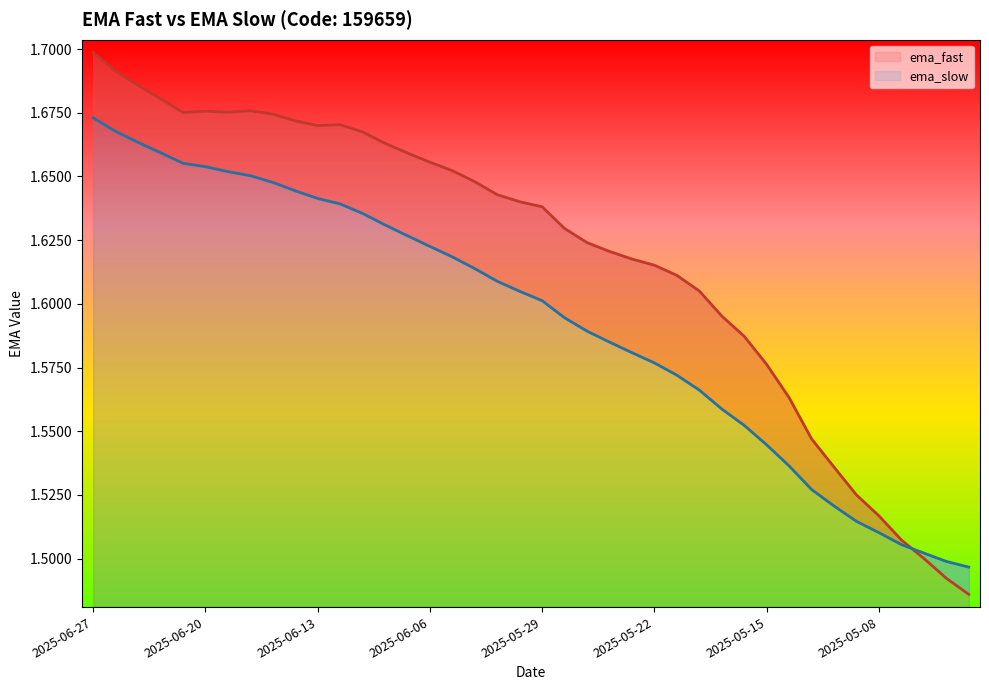

How many intersections are there between ema_slow and ema_fast?

1